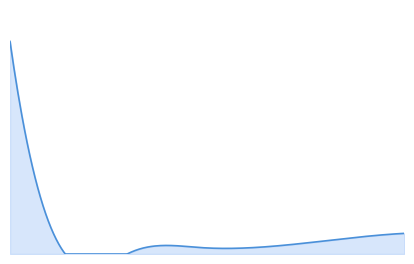

Does the chart display data point markers on the line(s)?

No